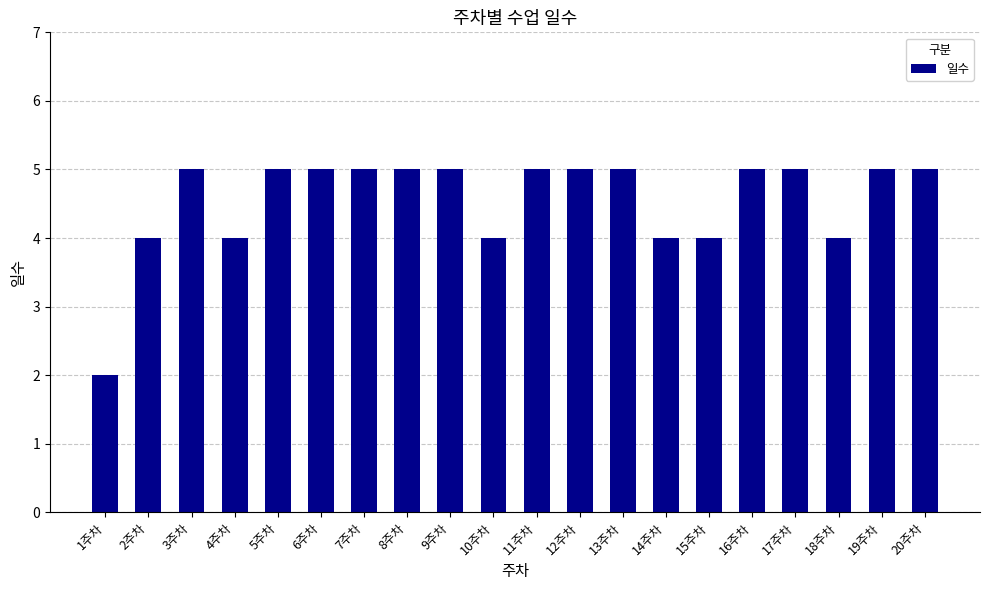

What is the label of the 7th bar from the left?

7주차